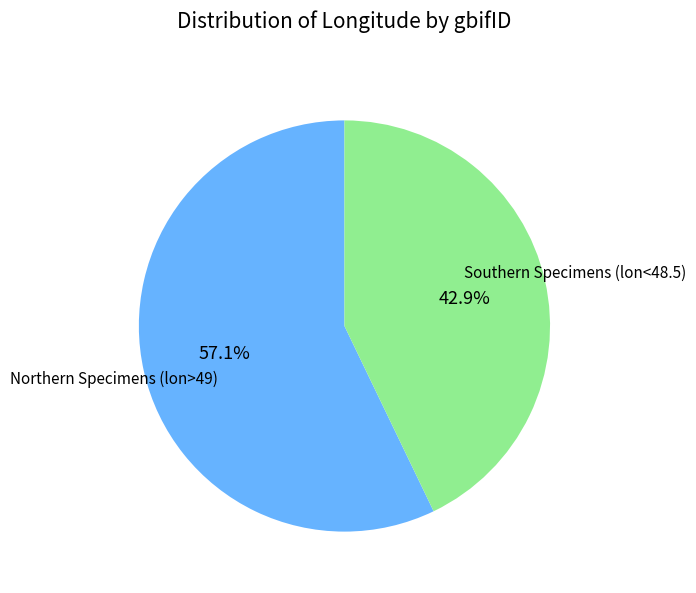

Between Southern Specimens (lon<48.5) and Northern Specimens (lon>49), which is larger?

Northern Specimens (lon>49)